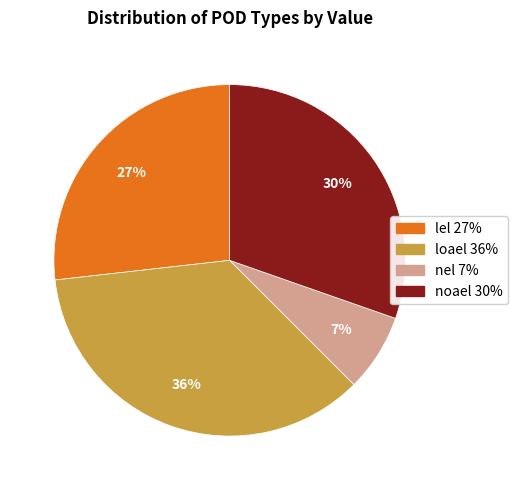

Is there any slice that represents more than half of the pie?

No